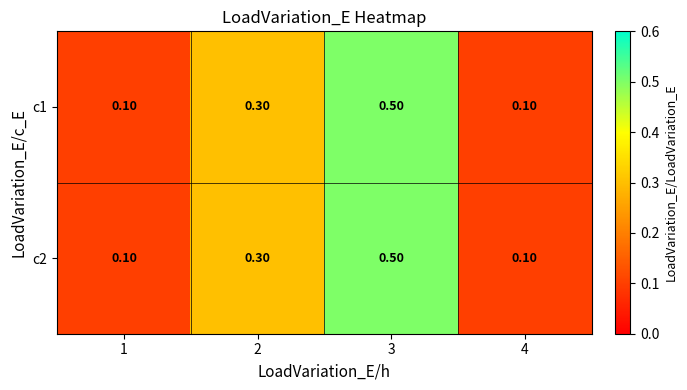

Is the value of c2 at 2 greater than the value of c1 at 3?

No